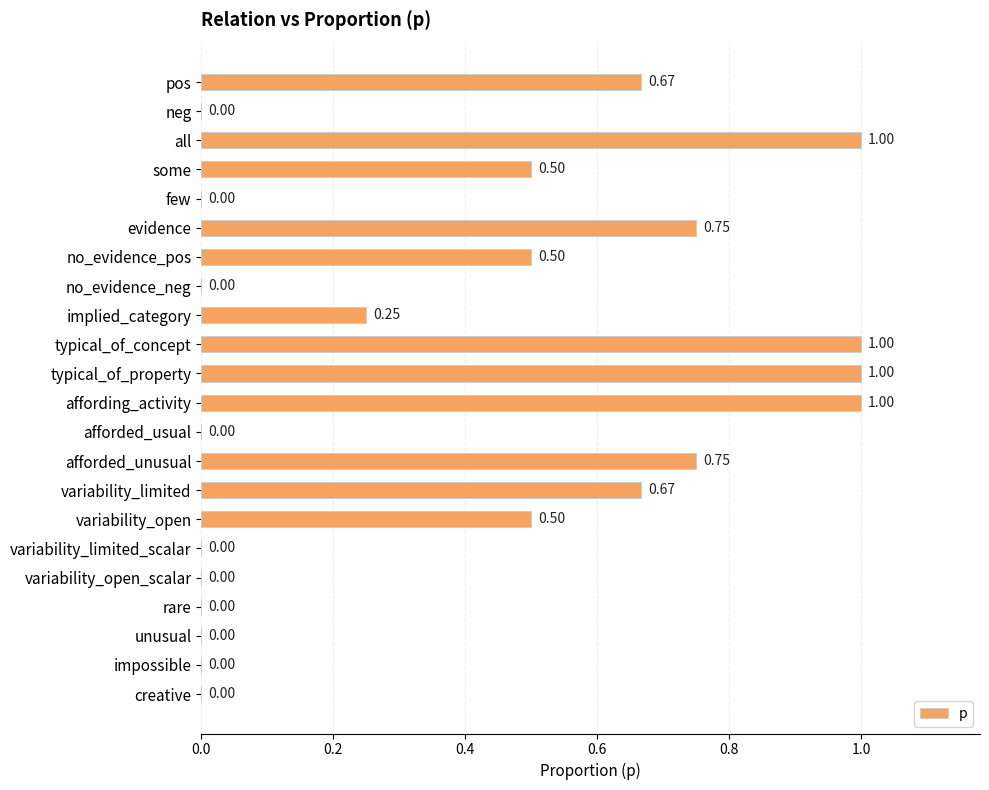

Which has a higher value, no_evidence_neg or some?

some